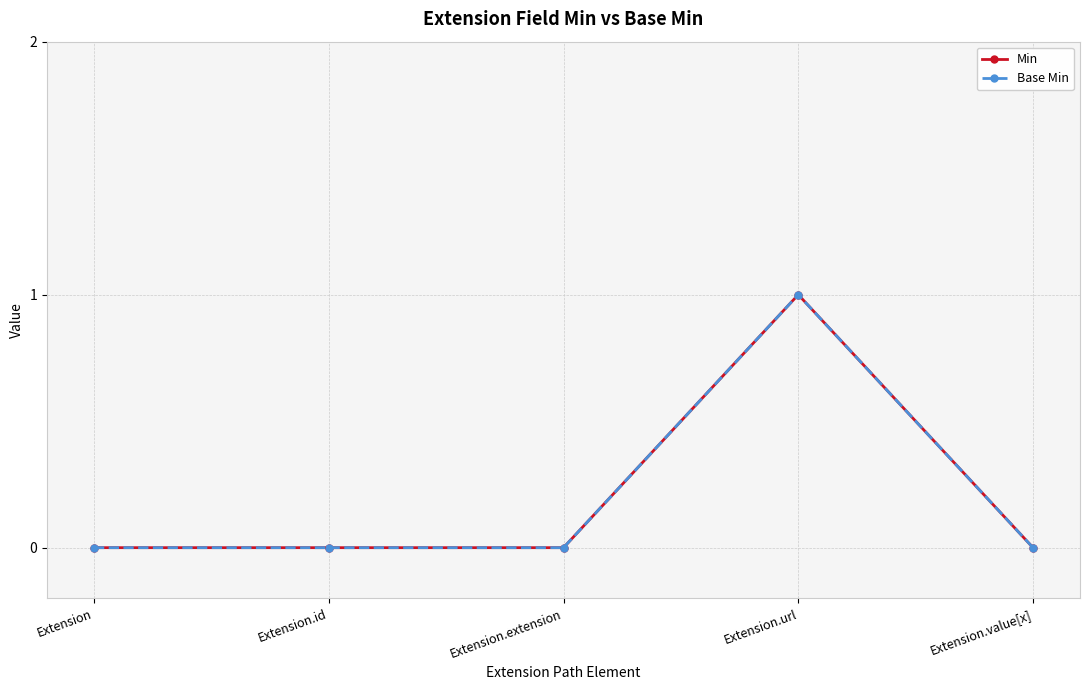

Does the chart display data point markers on the line(s)?

Yes